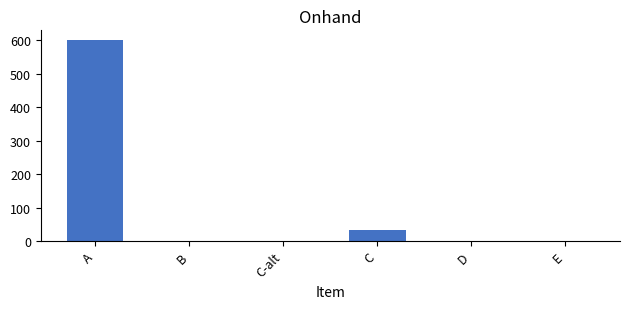

What is the sum of the values at C and C-alt?

33